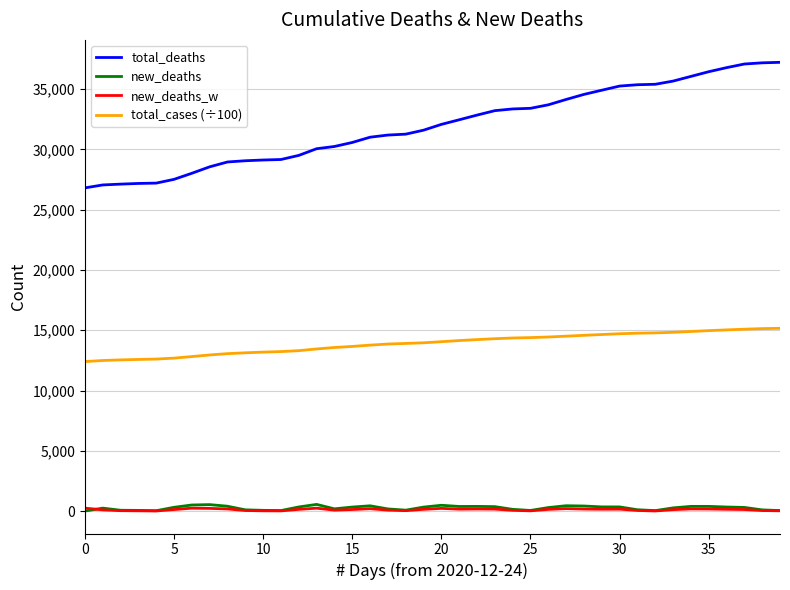

Which series has the largest total across all categories?

total_deaths